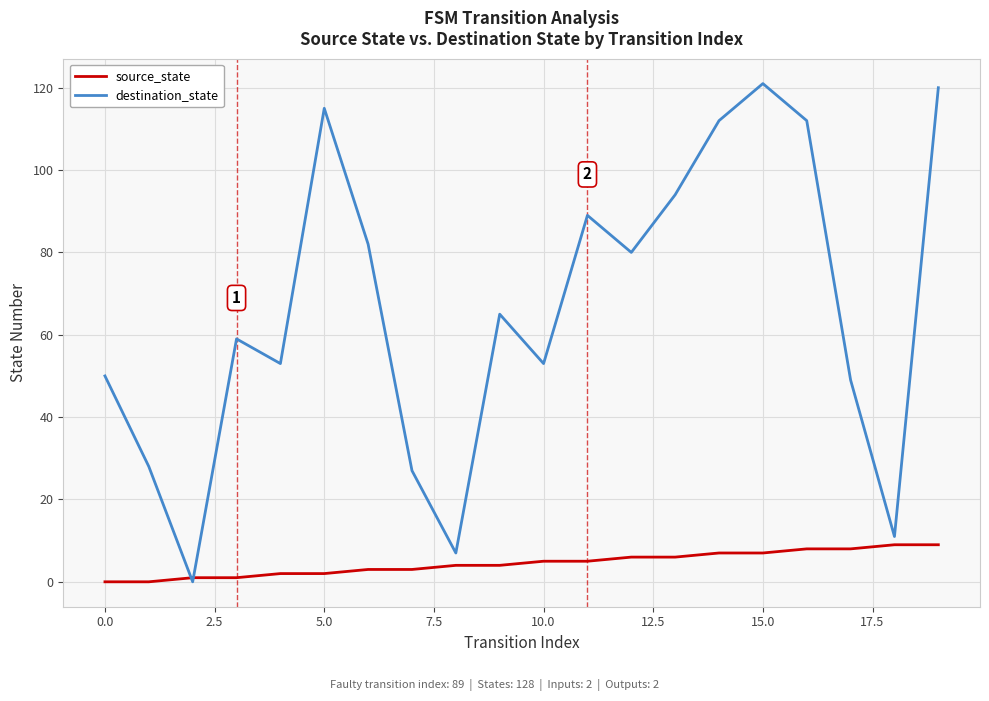

What is the maximum value for source_state?

9